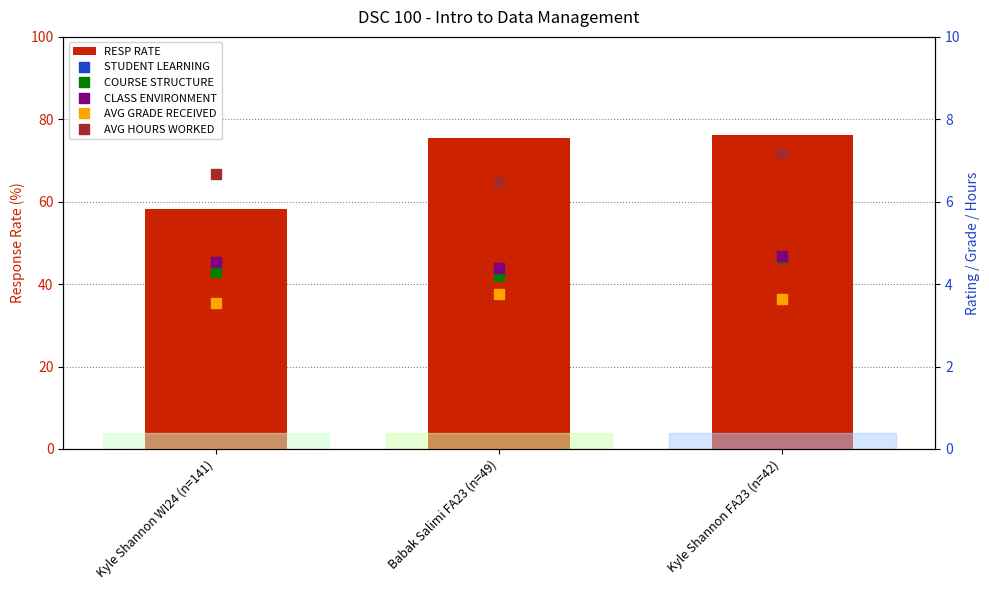

Which series has the largest total across all categories?

RESP RATE